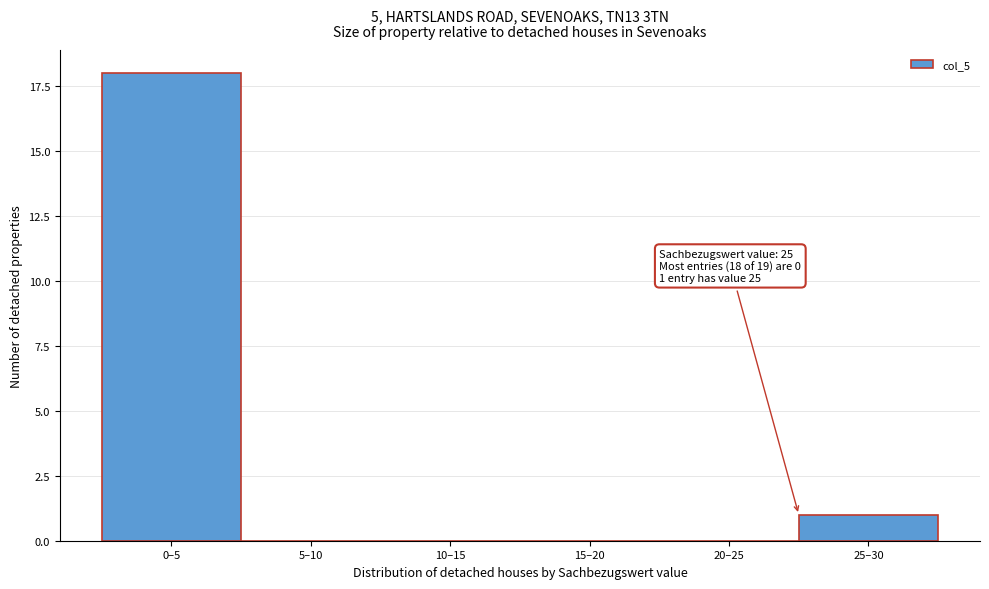

Reading left to right, transcribe all the data shown in this chart.

0–5=18	5–10=0	10–15=0	15–20=0	20–25=0	25–30=1